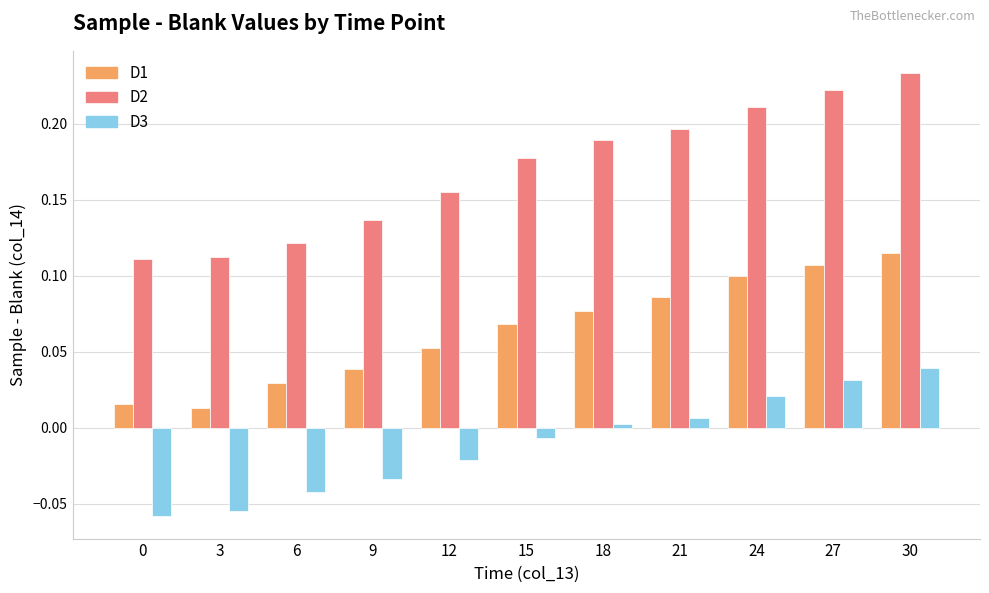

Which category has the highest value in the D2 series?

30